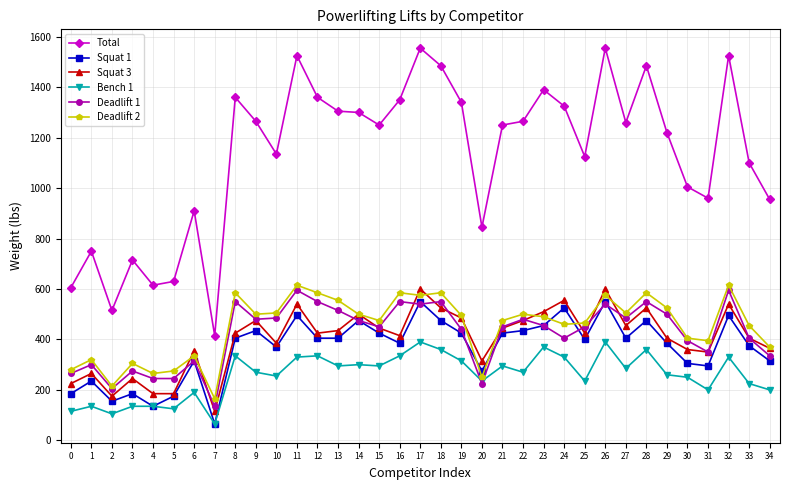

Is it true that Total equals 1360 at 12?

True